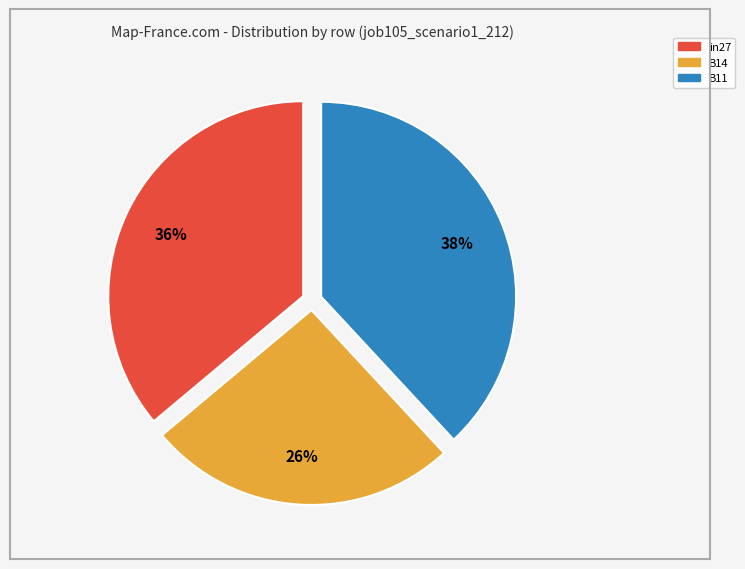

To the nearest percent, what portion does B14 represent?

26%